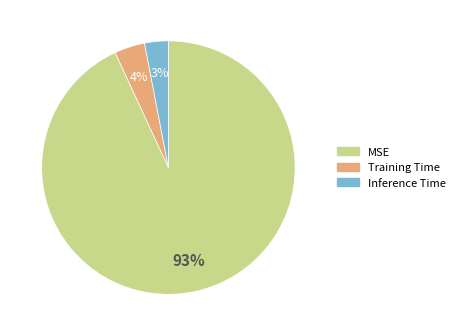

What is the smallest slice in the pie chart?

Inference Time